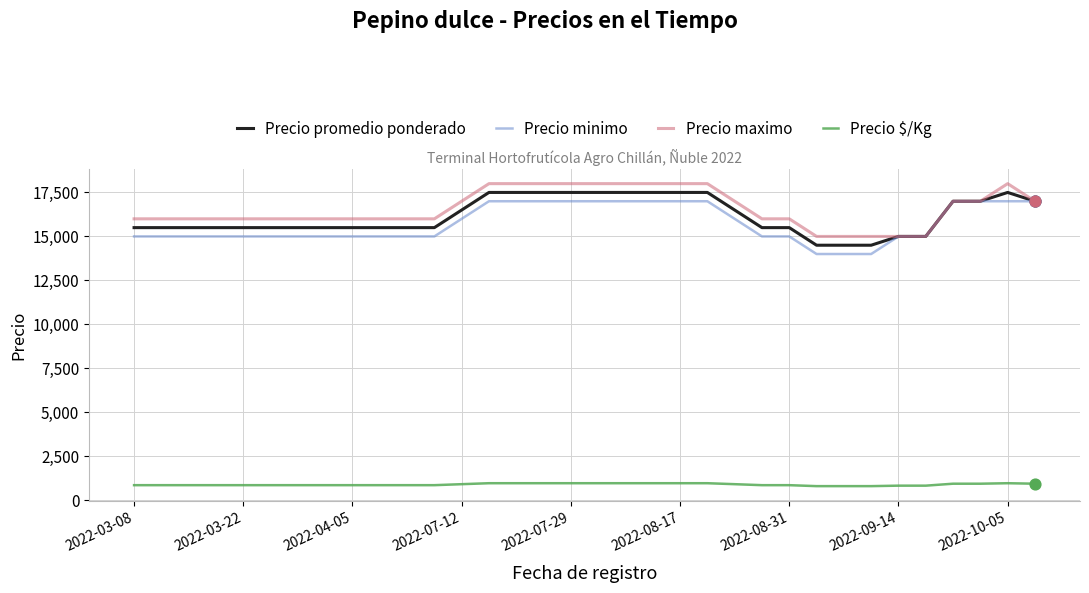

True or false: Precio $/Kg and Precio minimo intersect in this chart.

False